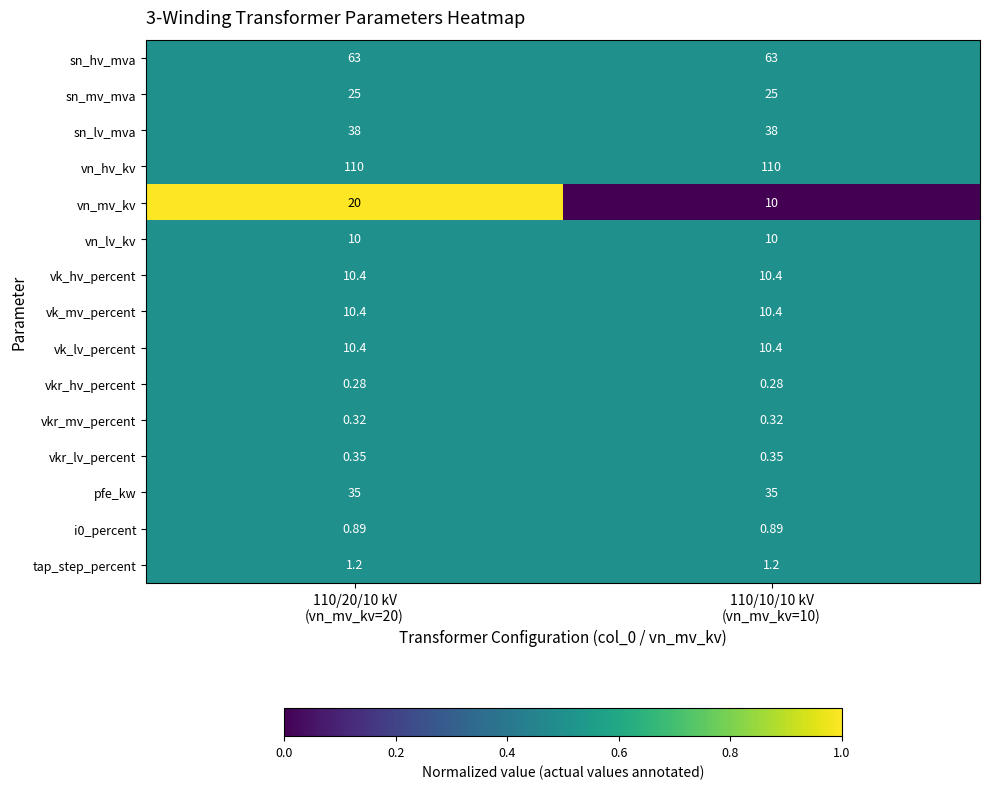

Which series has the largest total across all categories?

vn_hv_kv